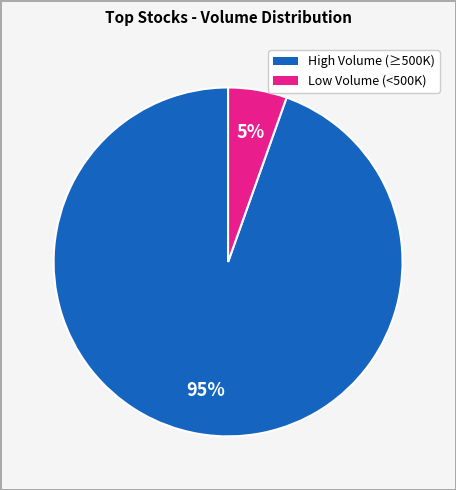

Does any single category account for the majority?

Yes